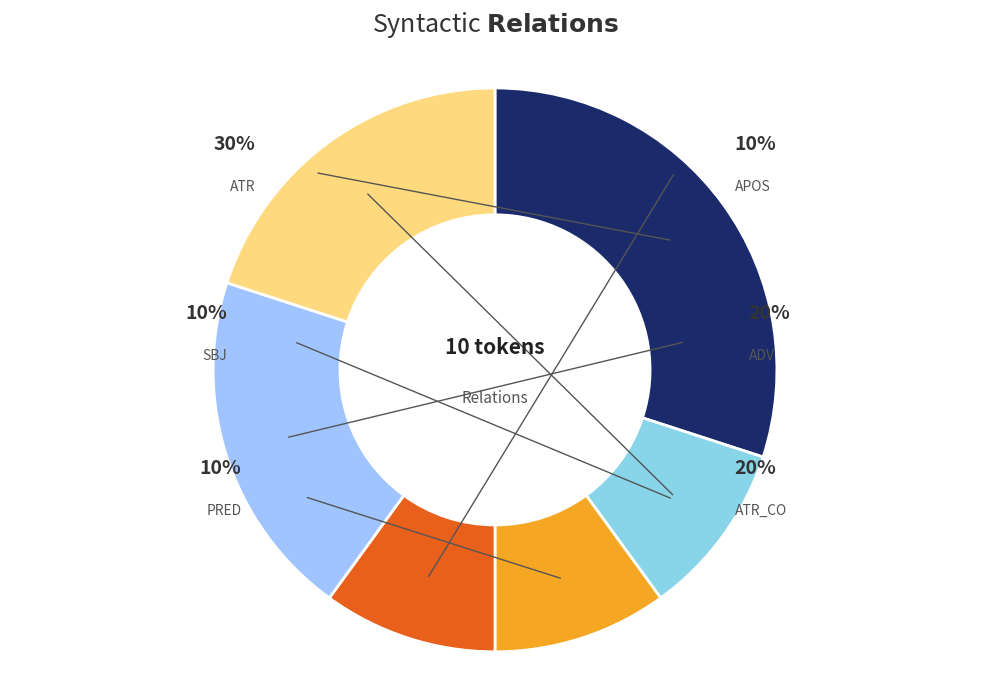

To the nearest percent, what is the difference between the largest and smallest slice percentages?

20%